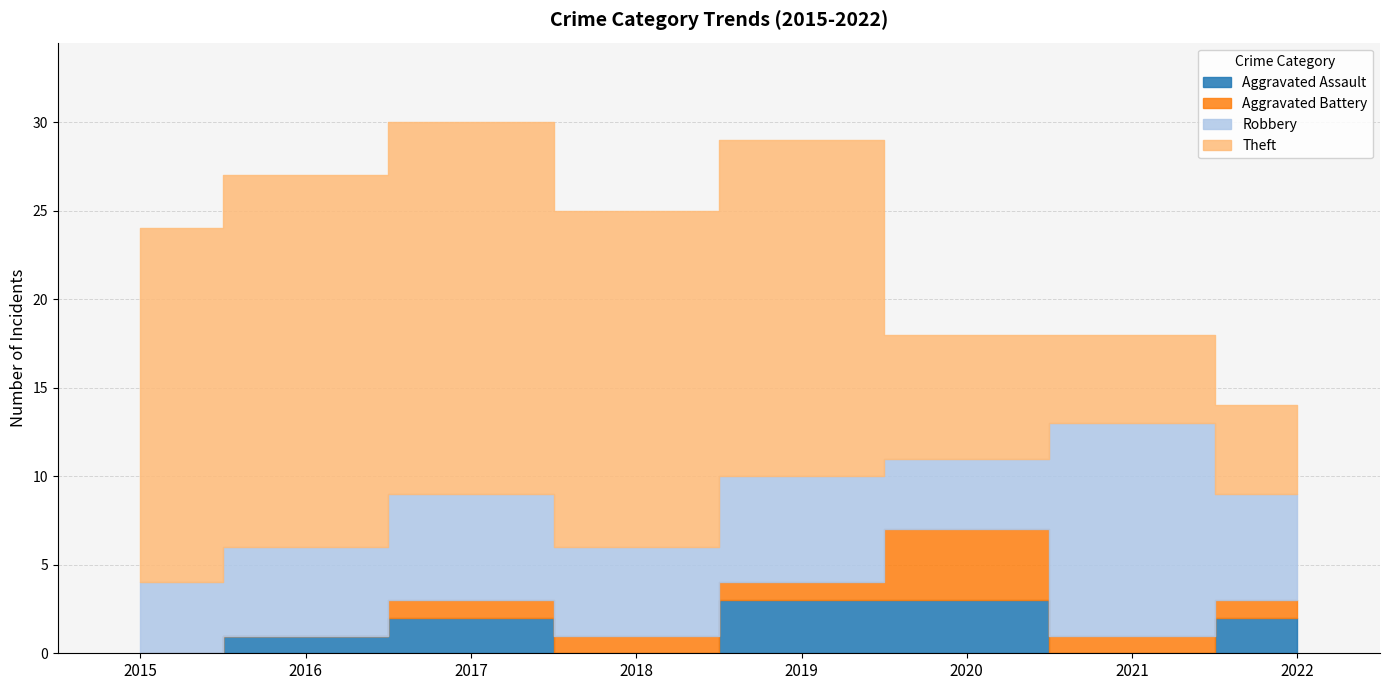

In Aggravated Assault, how many points are lower than both neighbors (excluding endpoints)?

2